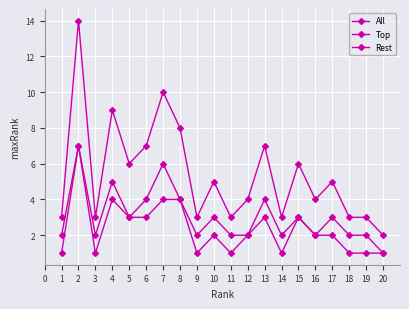

How many lines are shown in the chart?

3